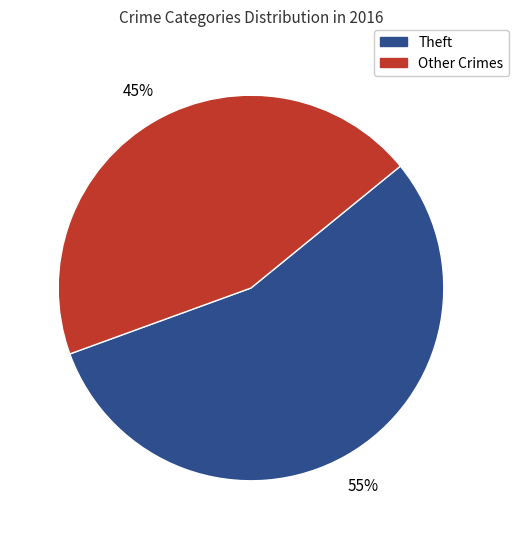

What is the ratio of the value at Other Crimes to the value at Theft?

0.8